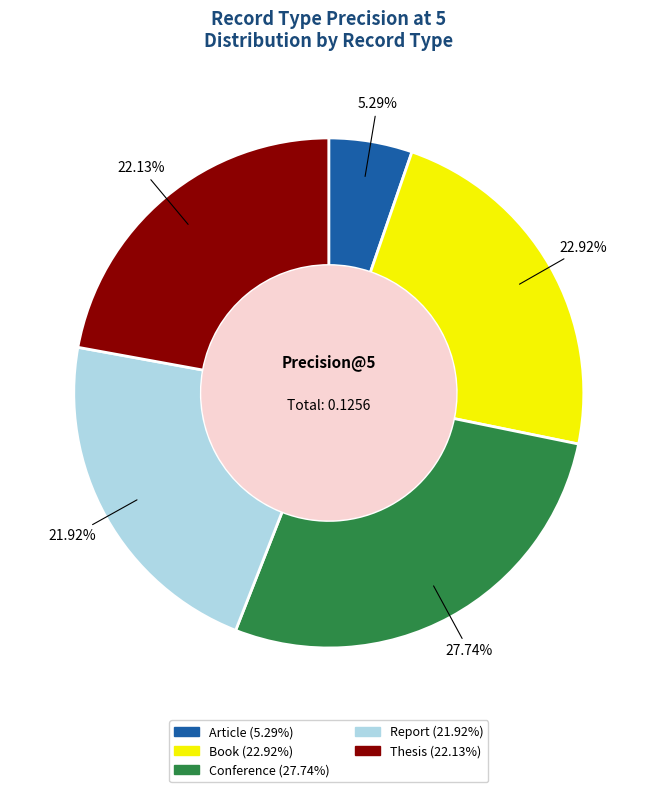

Does Report account for over 50% of the chart?

No